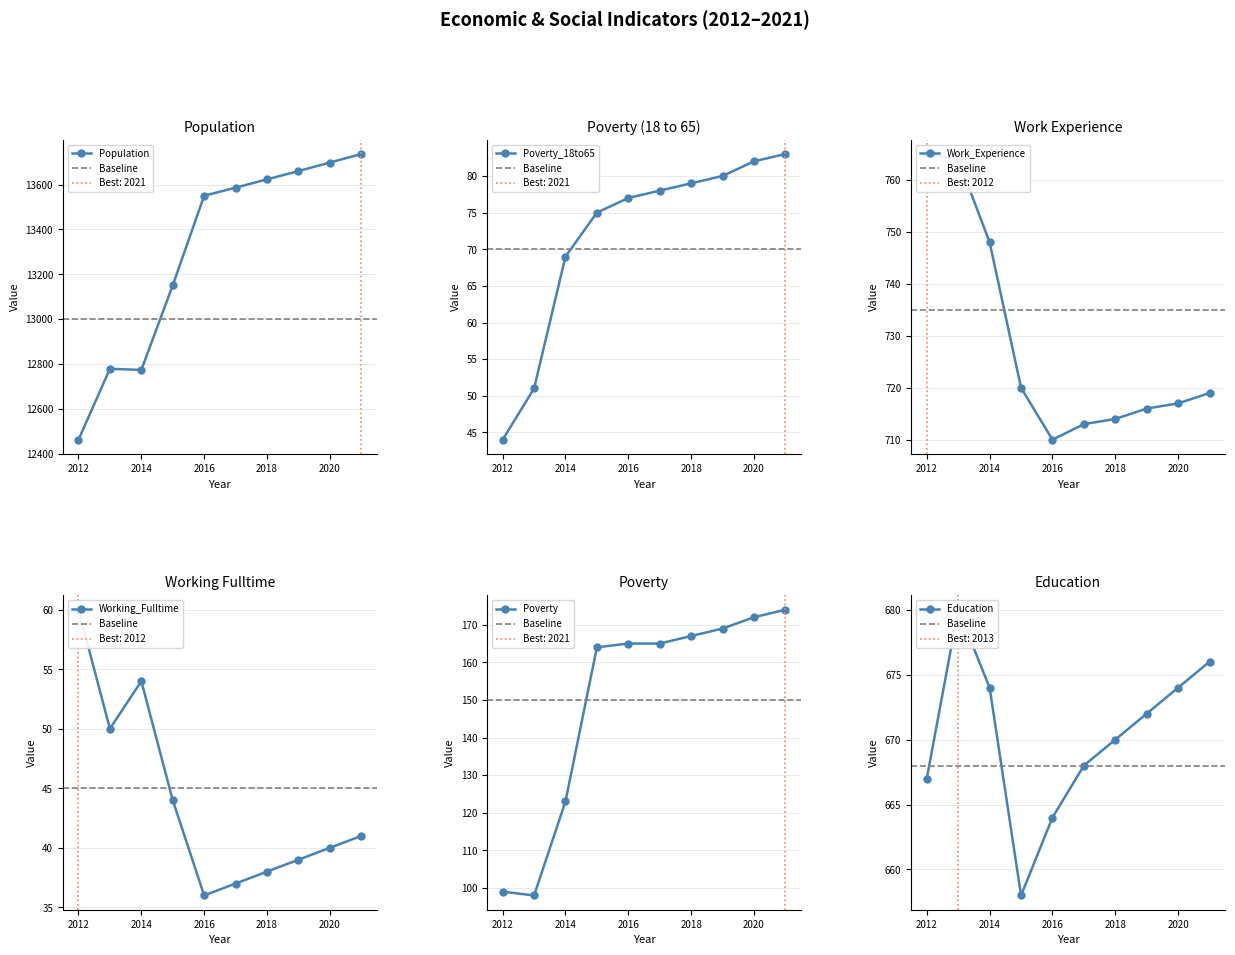

Reading right to left, extract all data points from this chart.

Population: 2021=13736	2020=13698	2019=13660	2018=13623	2017=13586	2016=13550	2015=13151	2014=12774	2013=12779	2012=12463
Poverty_18to65: 2021=83	2020=82	2019=80	2018=79	2017=78	2016=77	2015=75	2014=69	2013=51	2012=44
Work_Experience: 2021=719	2020=717	2019=716	2018=714	2017=713	2016=710	2015=720	2014=748	2013=764	2012=765
Working_Fulltime: 2021=41	2020=40	2019=39	2018=38	2017=37	2016=36	2015=44	2014=54	2013=50	2012=60
Poverty: 2021=174	2020=172	2019=169	2018=167	2017=165	2016=165	2015=164	2014=123	2013=98	2012=99
Education: 2021=676	2020=674	2019=672	2018=670	2017=668	2016=664	2015=658	2014=674	2013=680	2012=667